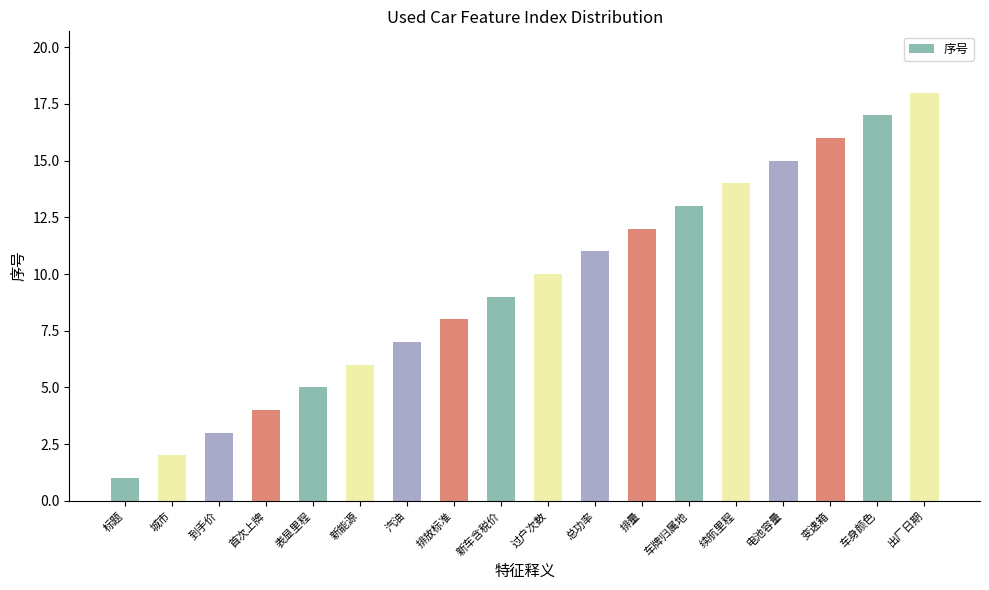

What is the value of the 13th bar from the left?

13